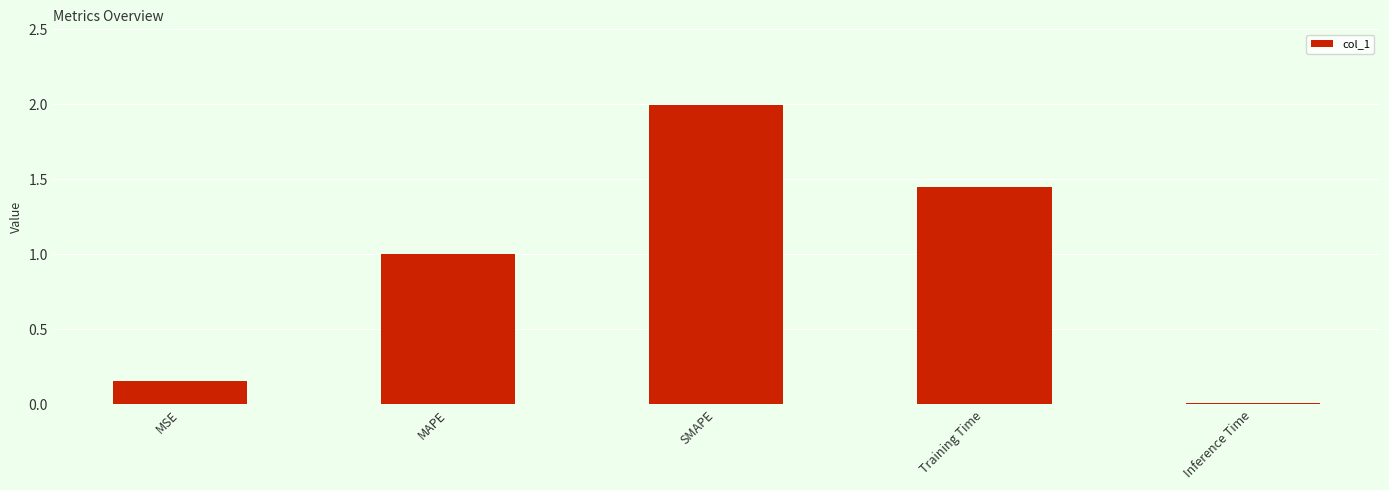

What is the average value?

0.9